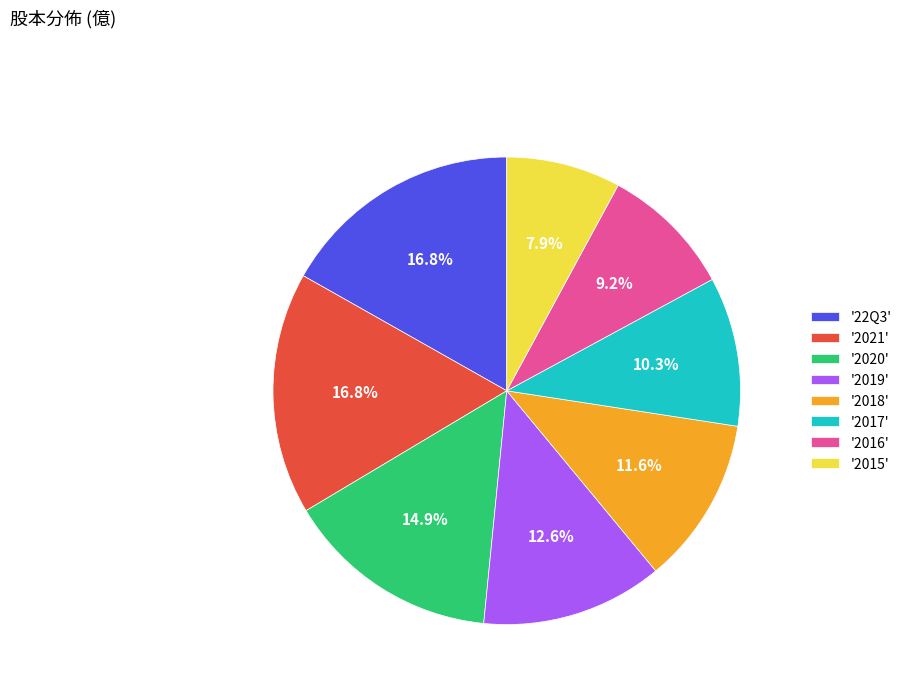

Which slice is the smallest?

'2015'